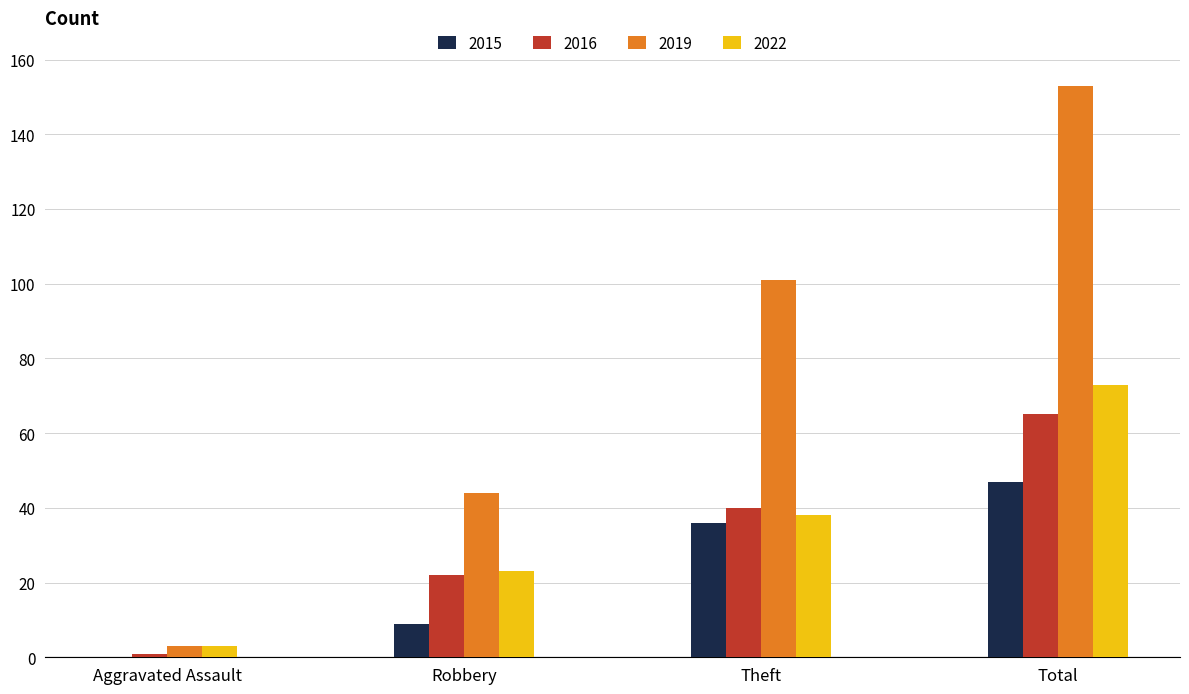

What is the spread (max minus min) of values at Aggravated Assault?

3